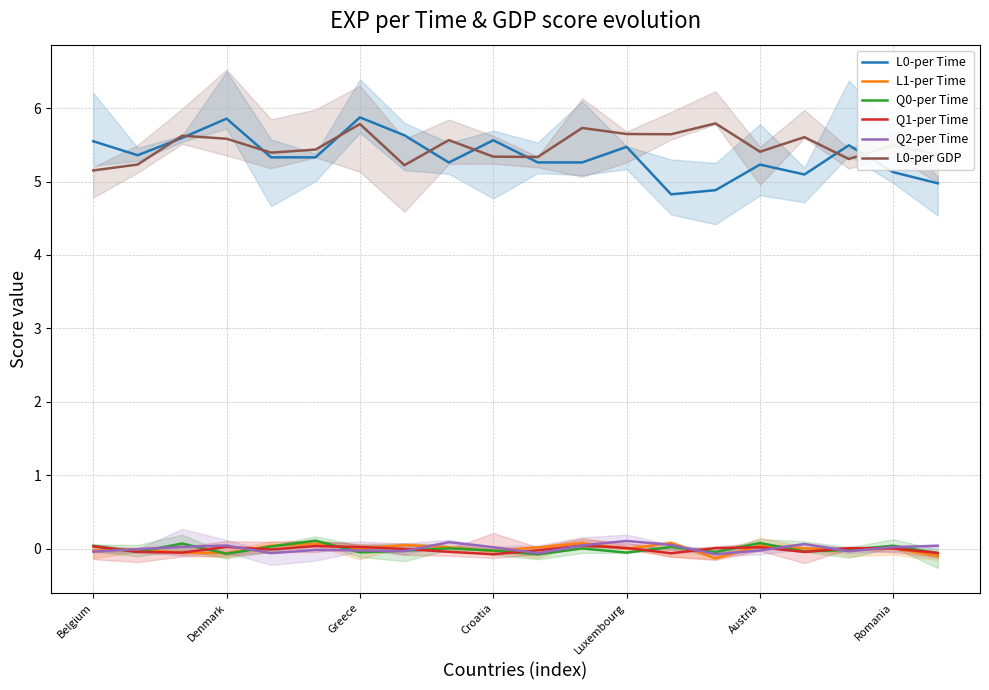

True or false: L0-per Time and L1-per Time intersect in this chart.

False